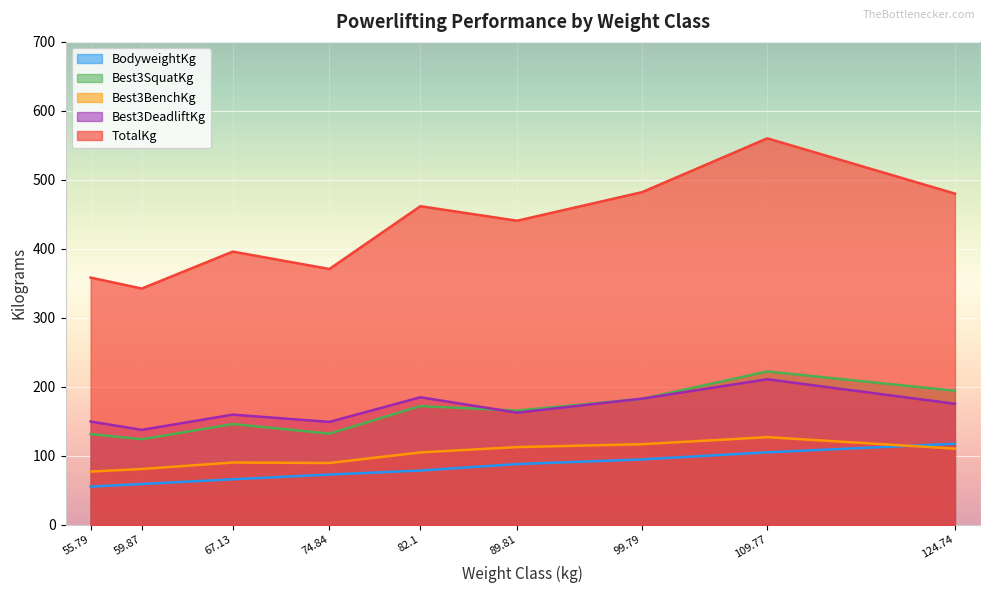

Which series has the largest range (max minus min)?

TotalKg